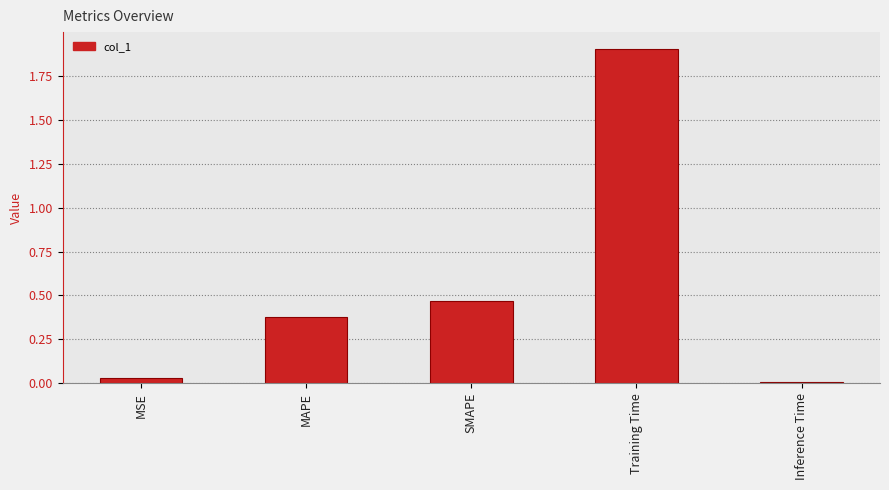

What is the label of the 3rd bar from the right?

SMAPE